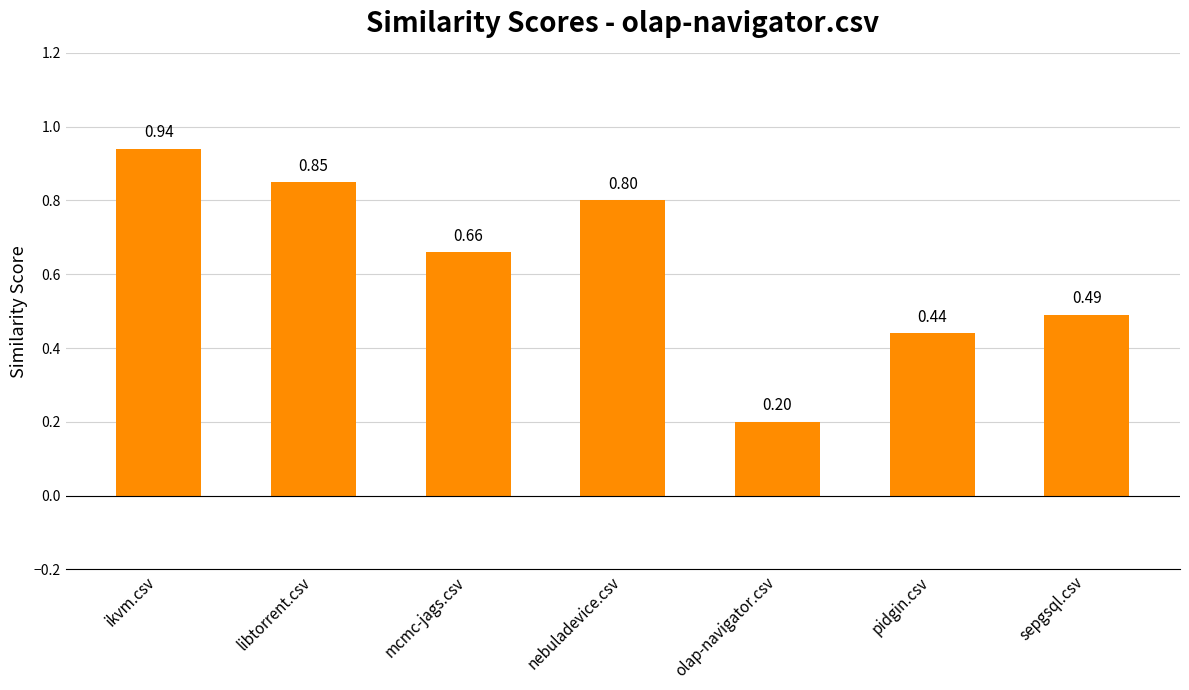

What is the label of the 5th bar from the right?

mcmc-jags.csv